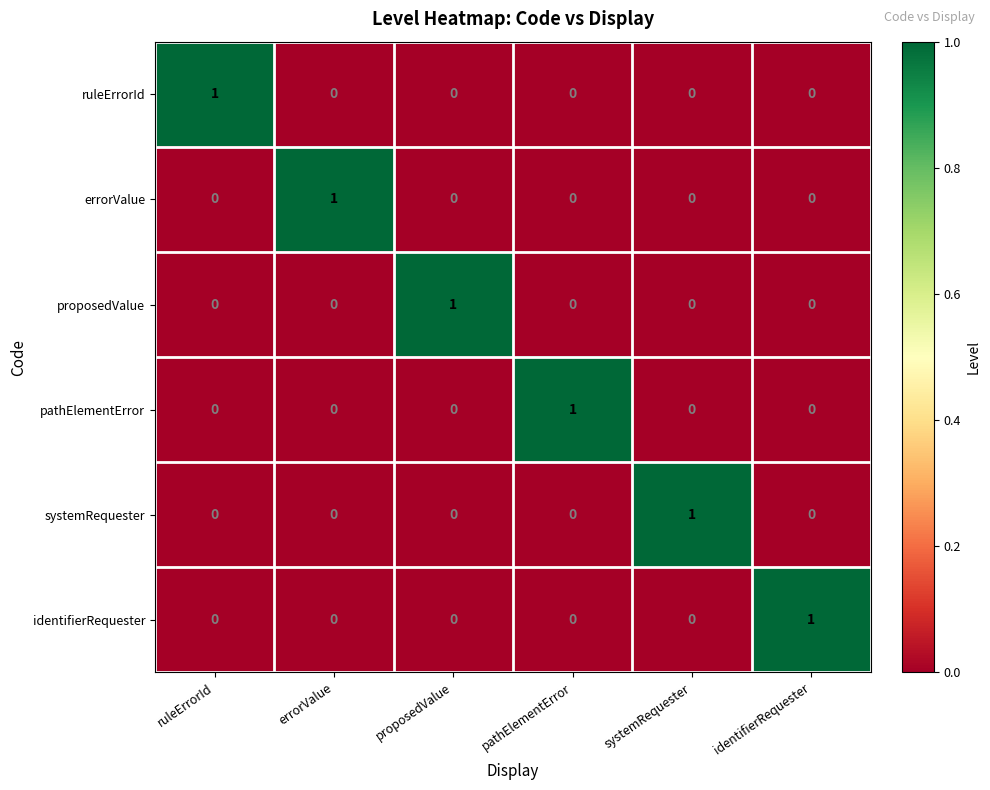

Is the value of systemRequester at systemRequester greater than the value of identifierRequester at systemRequester?

Yes